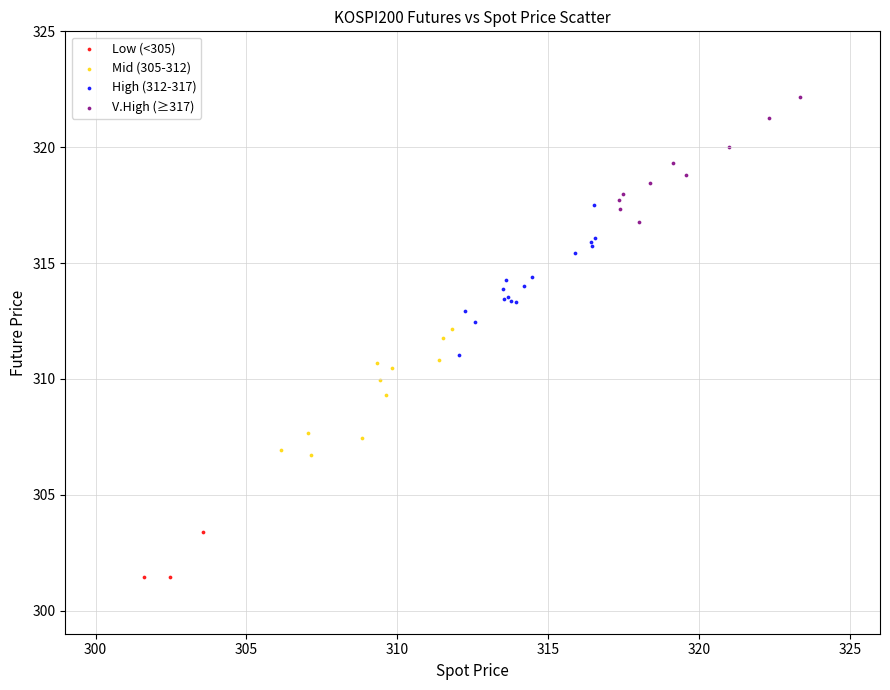

Which series reaches the minimum Y coordinate?

Low (<305)